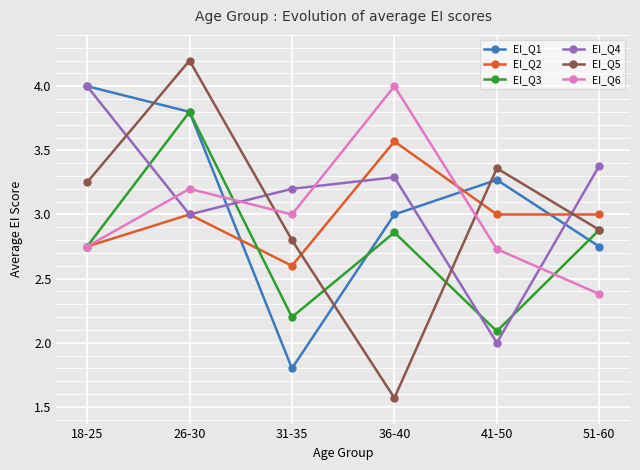

What is the smallest value displayed?

1.6